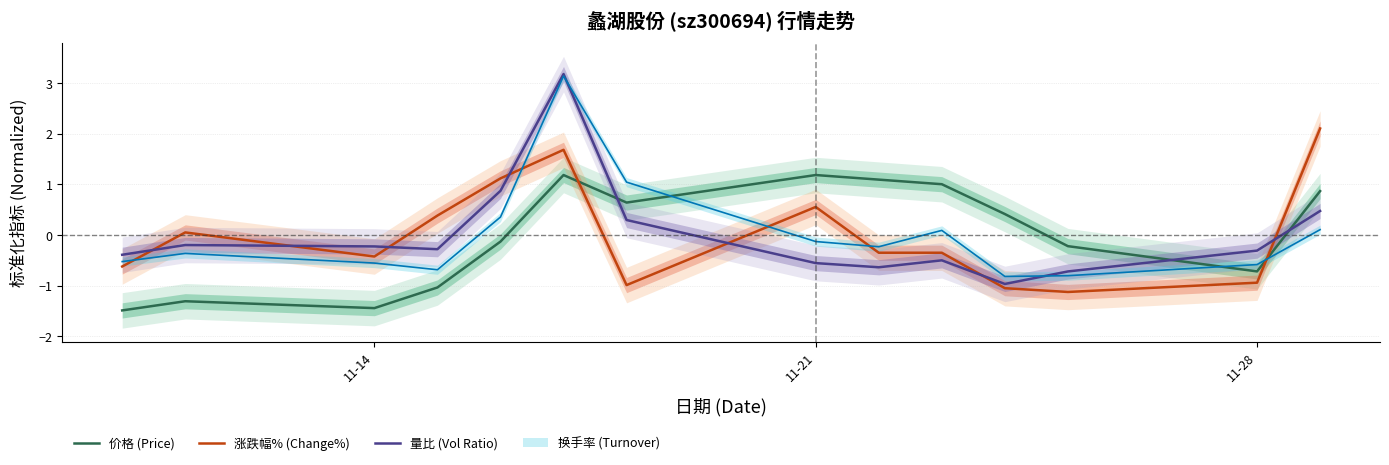

Is this an area chart (filled region under the line)?

No